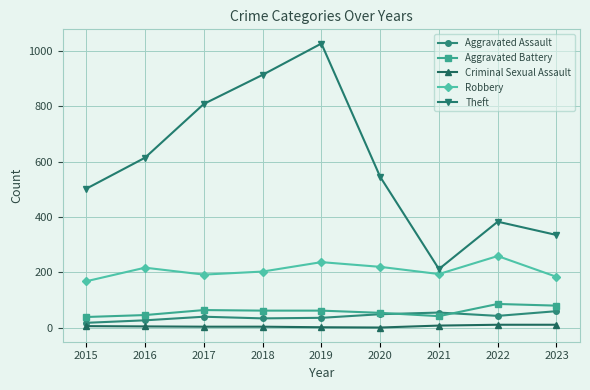

True or false: Criminal Sexual Assault and Aggravated Battery intersect in this chart.

False